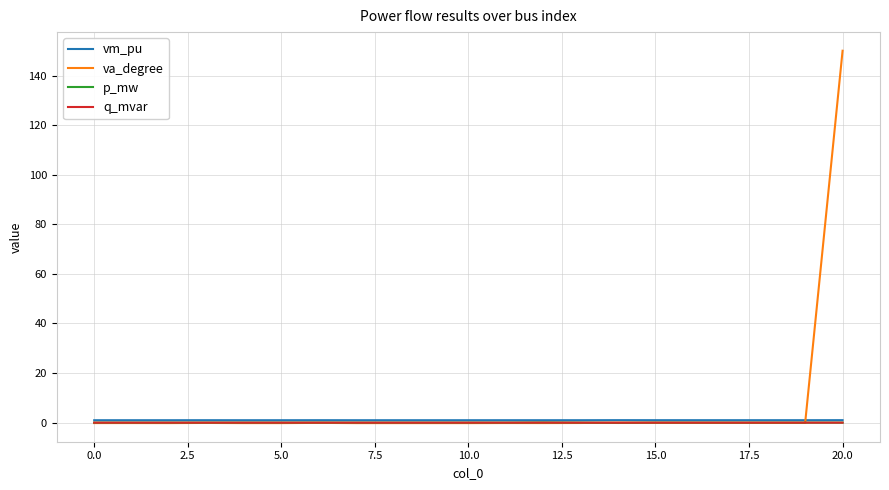

Which series has the widest spread of values?

va_degree